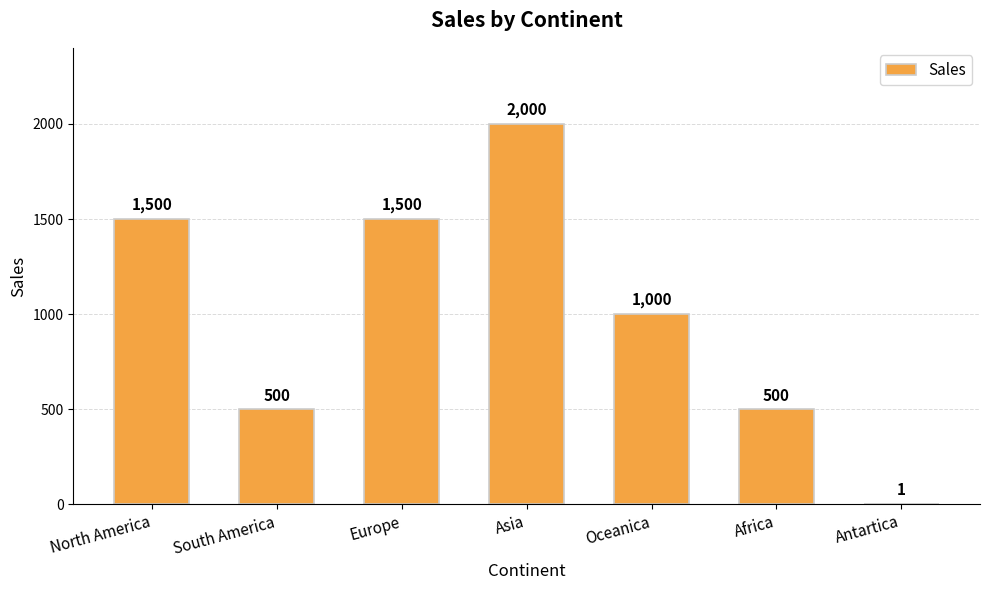

How many categories are shown in the chart?

7